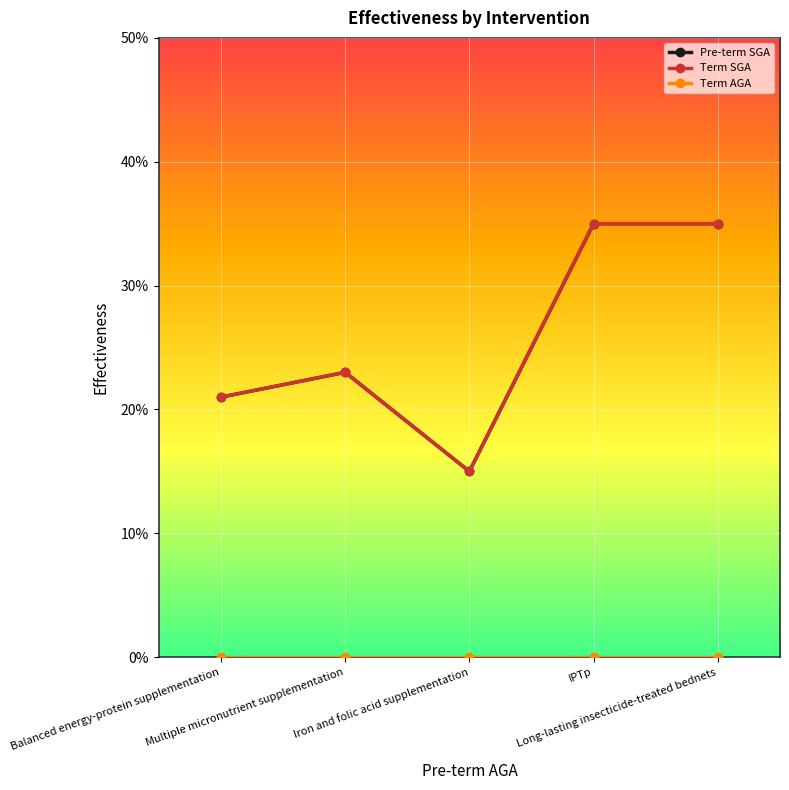

What is the value of the Term SGA point at the 4th from the left?

0.3